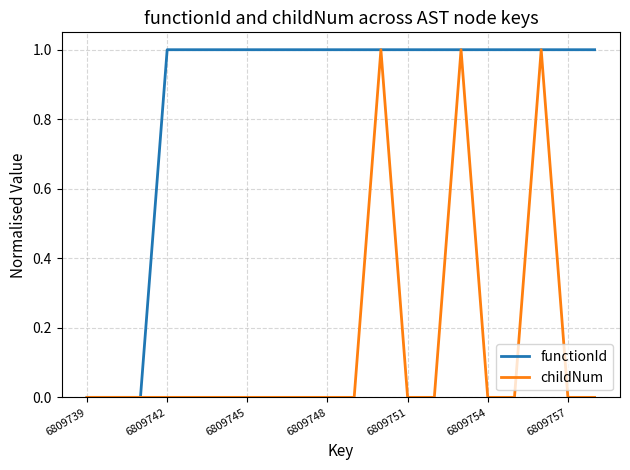

Count the number of categories in the chart.

20